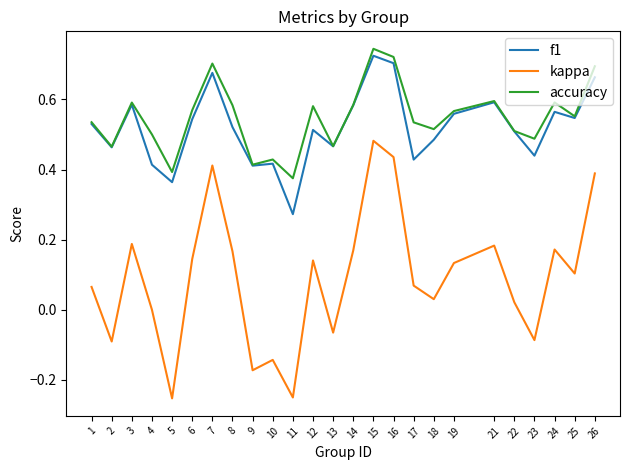

Where is the first local maximum for accuracy?

3